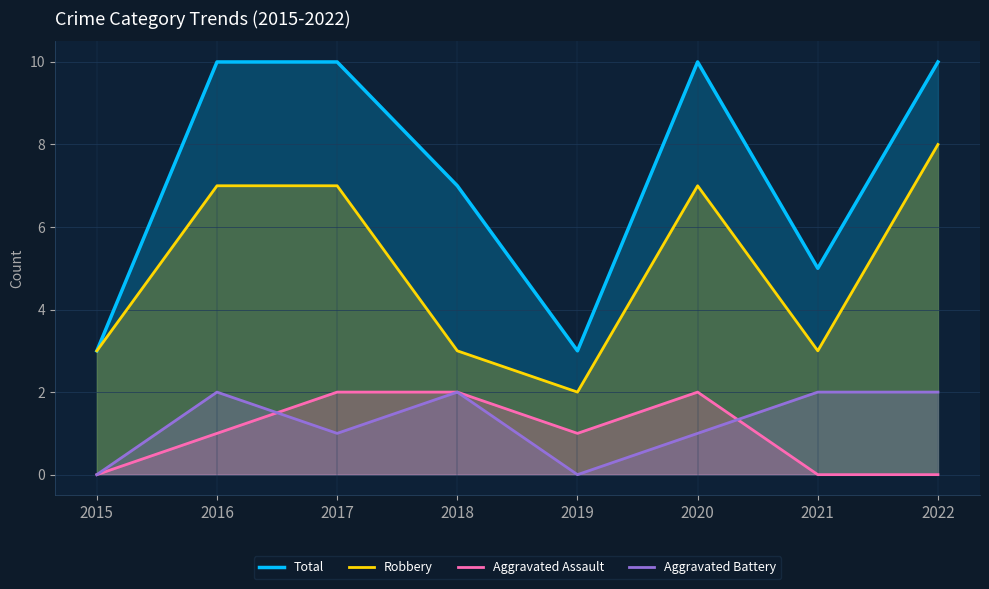

True or false: Total and Aggravated Battery intersect in this chart.

False